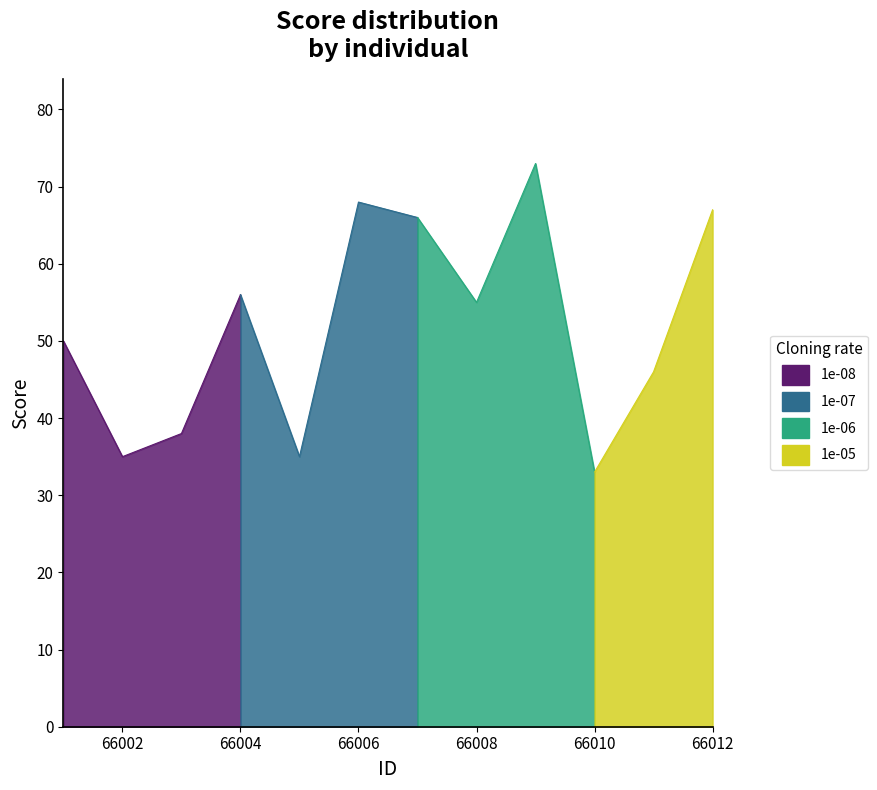

What is the ratio of the value at 66001 to the value at 66012?

0.7